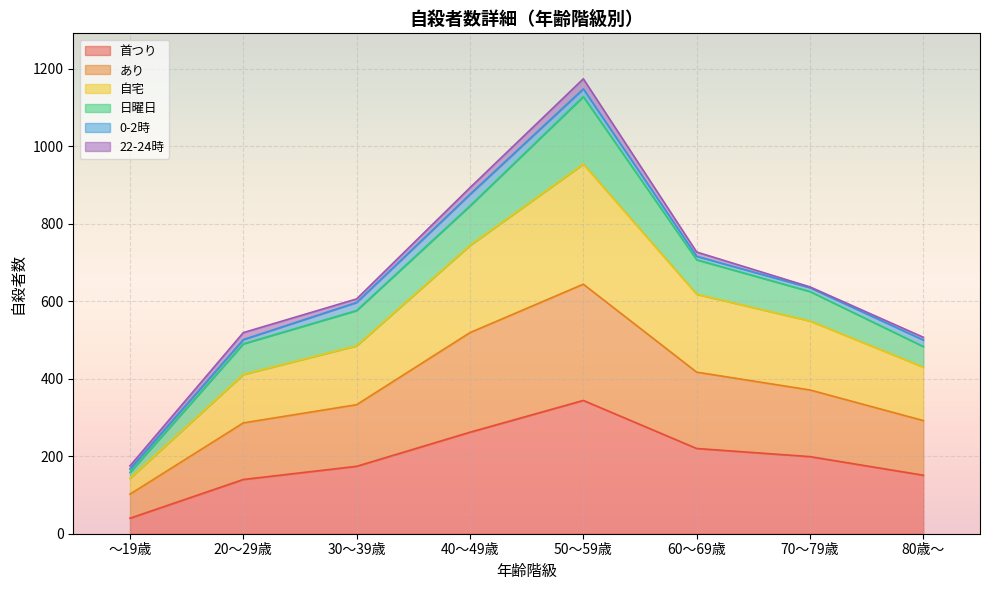

At which category is the sum across all series the highest?

50～59歳